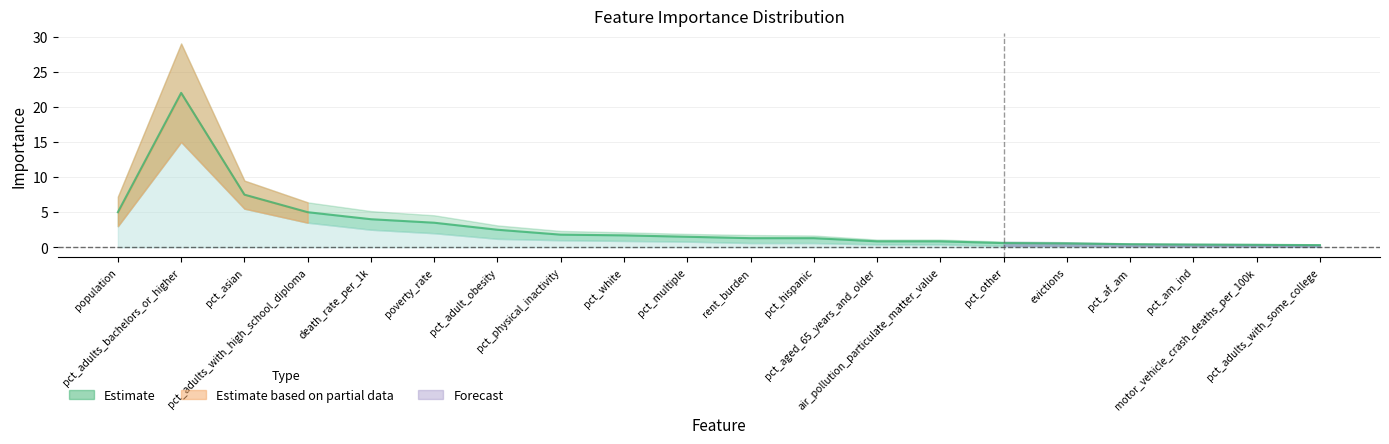

What is the difference between the highest and lowest values at pct_multiple?

1.1